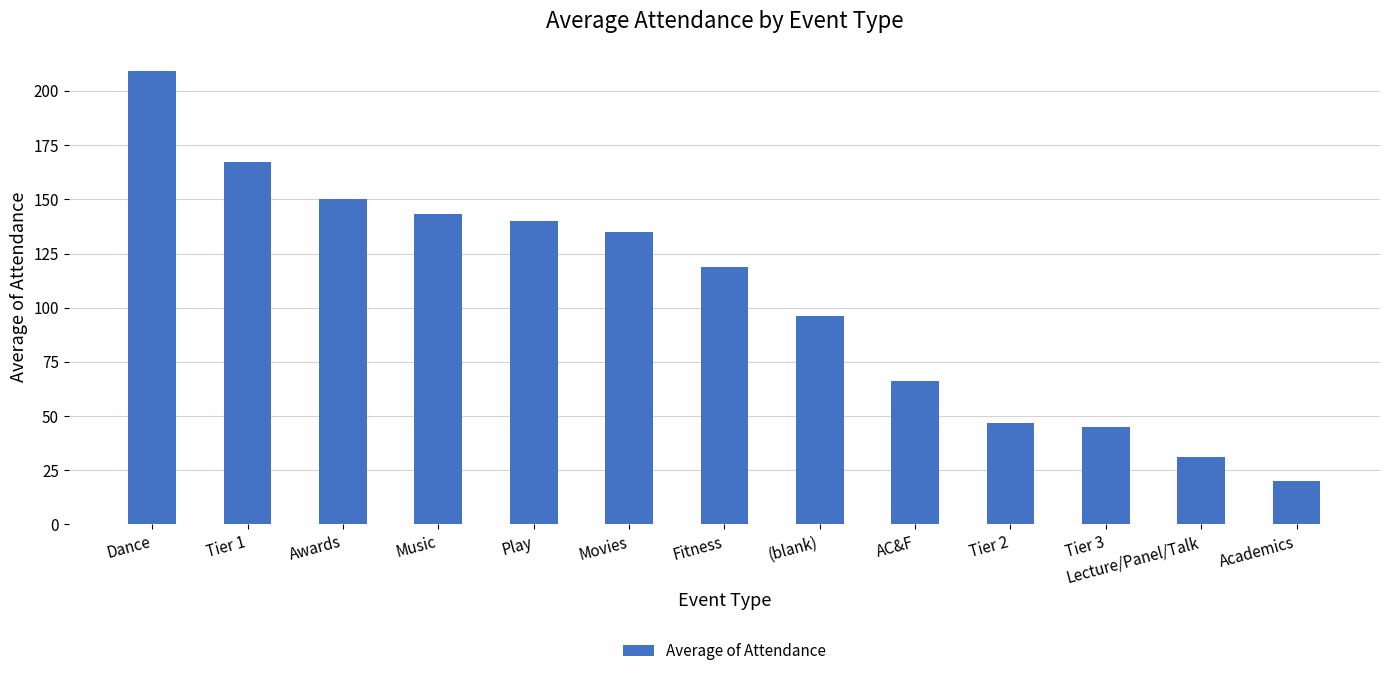

What is the difference between the values at Tier 2 and Lecture/Panel/Talk?

16